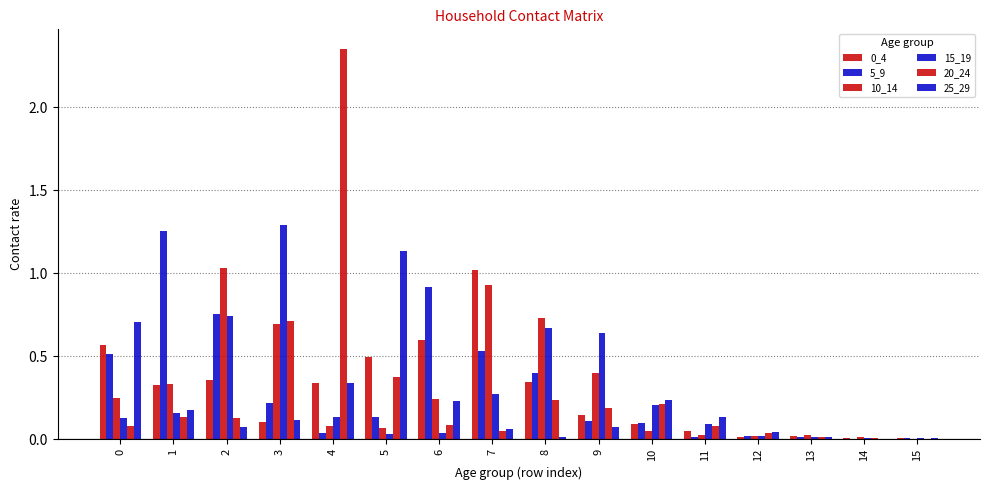

What is the spread (max minus min) of values at 4?

2.3